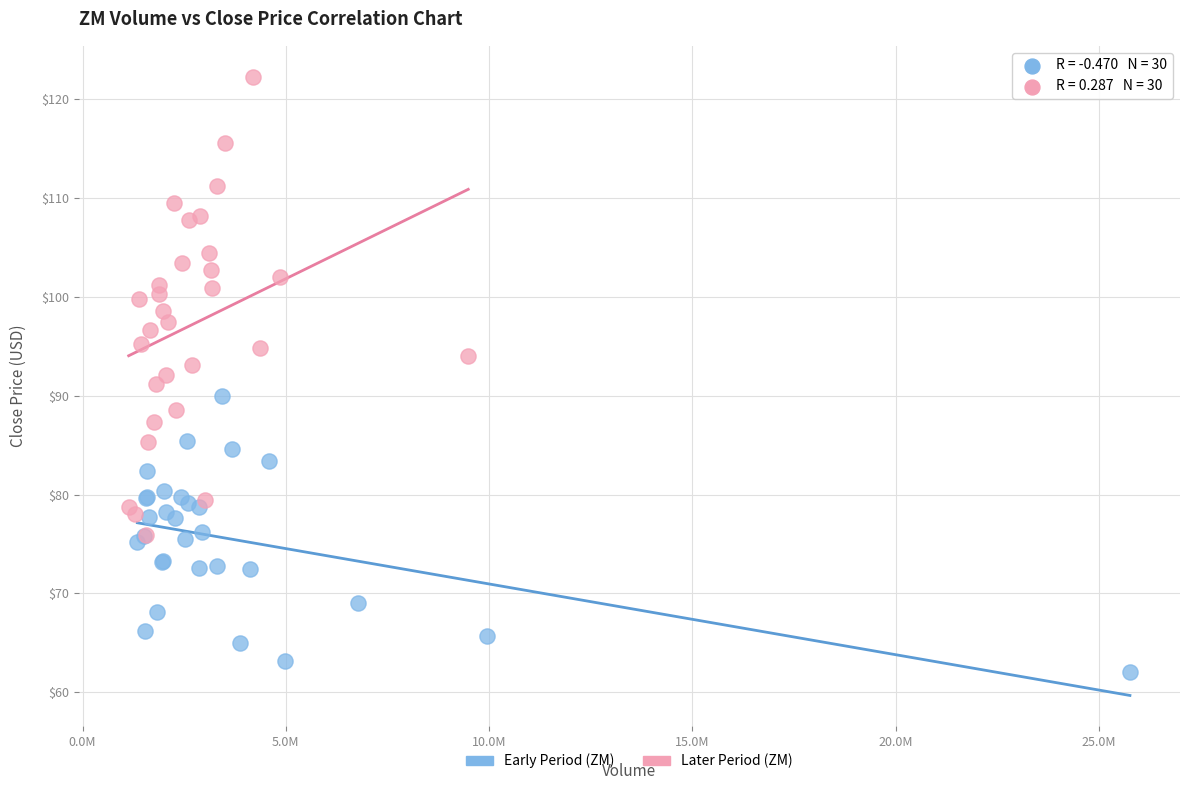

Which series contains the lowest Y value?

Early Period (ZM)